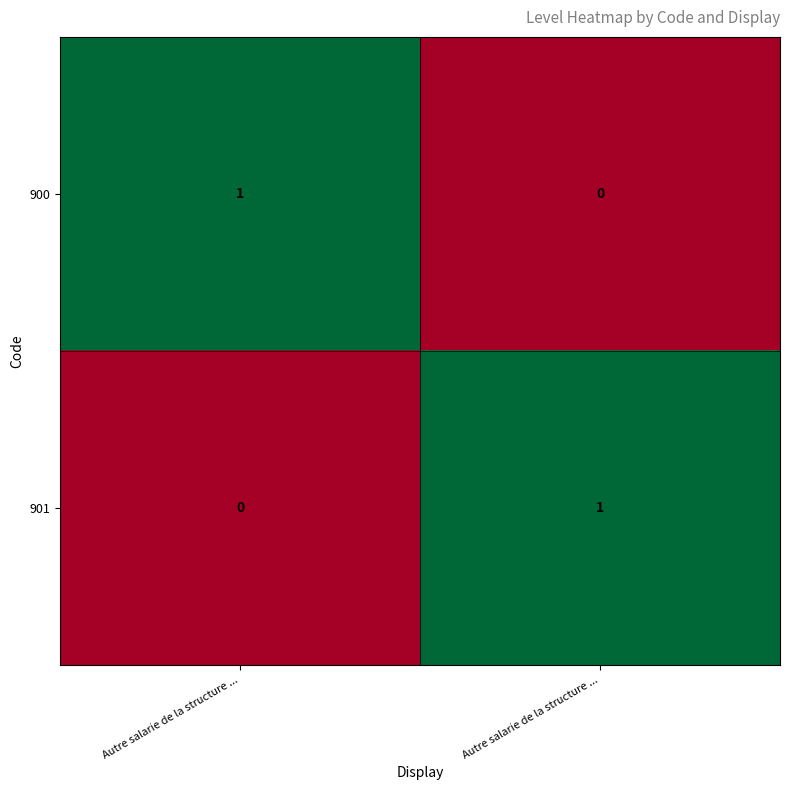

Count the number of categories in the chart.

2